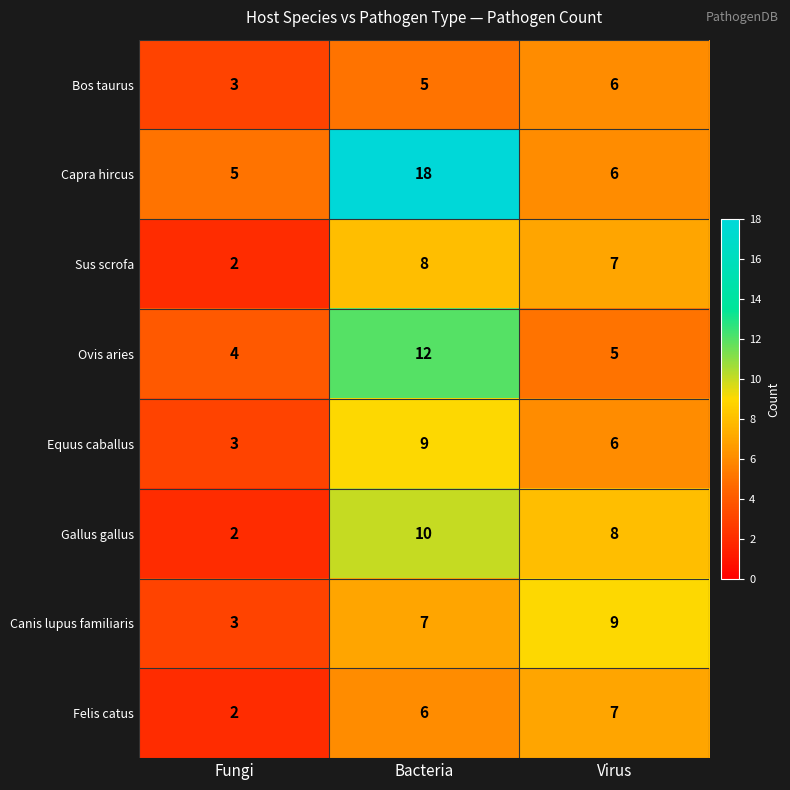

Reading left to right, what are all the values shown in this chart?

Bos taurus: Fungi=3	Bacteria=5	Virus=6
Capra hircus: Fungi=5	Bacteria=18	Virus=6
Sus scrofa: Fungi=2	Bacteria=8	Virus=7
Ovis aries: Fungi=4	Bacteria=12	Virus=5
Equus caballus: Fungi=3	Bacteria=9	Virus=6
Gallus gallus: Fungi=2	Bacteria=10	Virus=8
Canis lupus familiaris: Fungi=3	Bacteria=7	Virus=9
Felis catus: Fungi=2	Bacteria=6	Virus=7